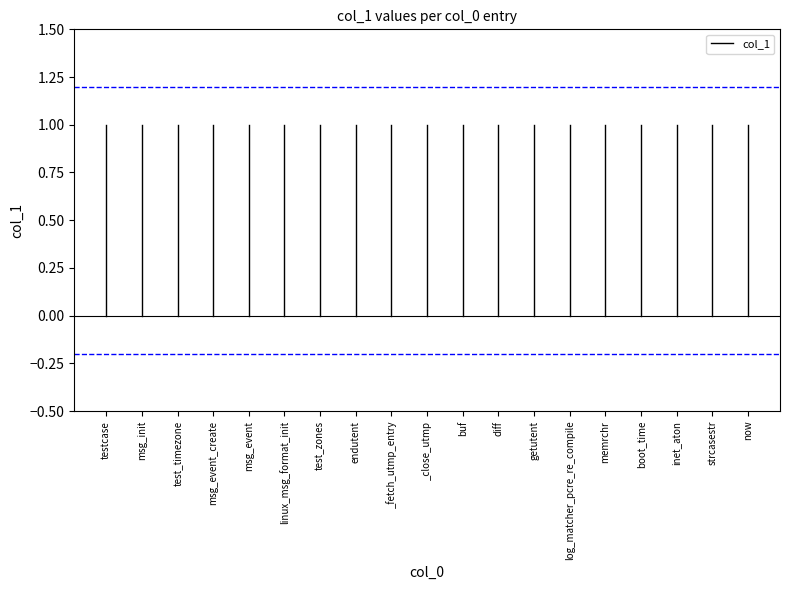

At which category does the chart reach its minimum across all series?

testcase